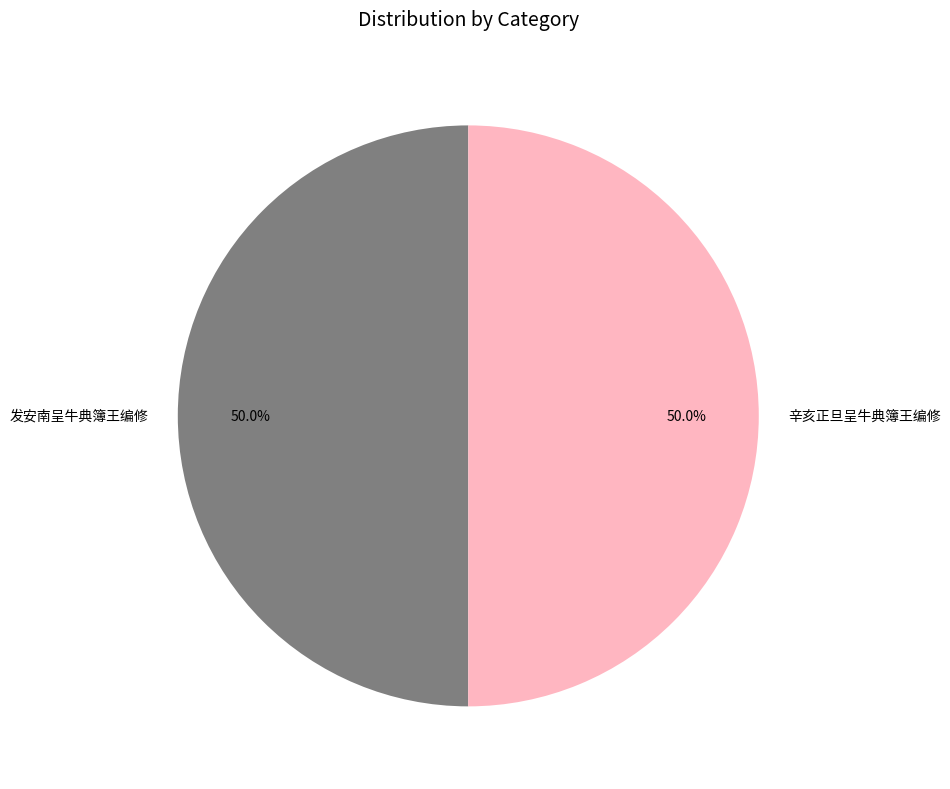

To the nearest percent, what is the combined percentage of 辛亥正旦呈牛典簿王编修 and 发安南呈牛典簿王编修?

100%